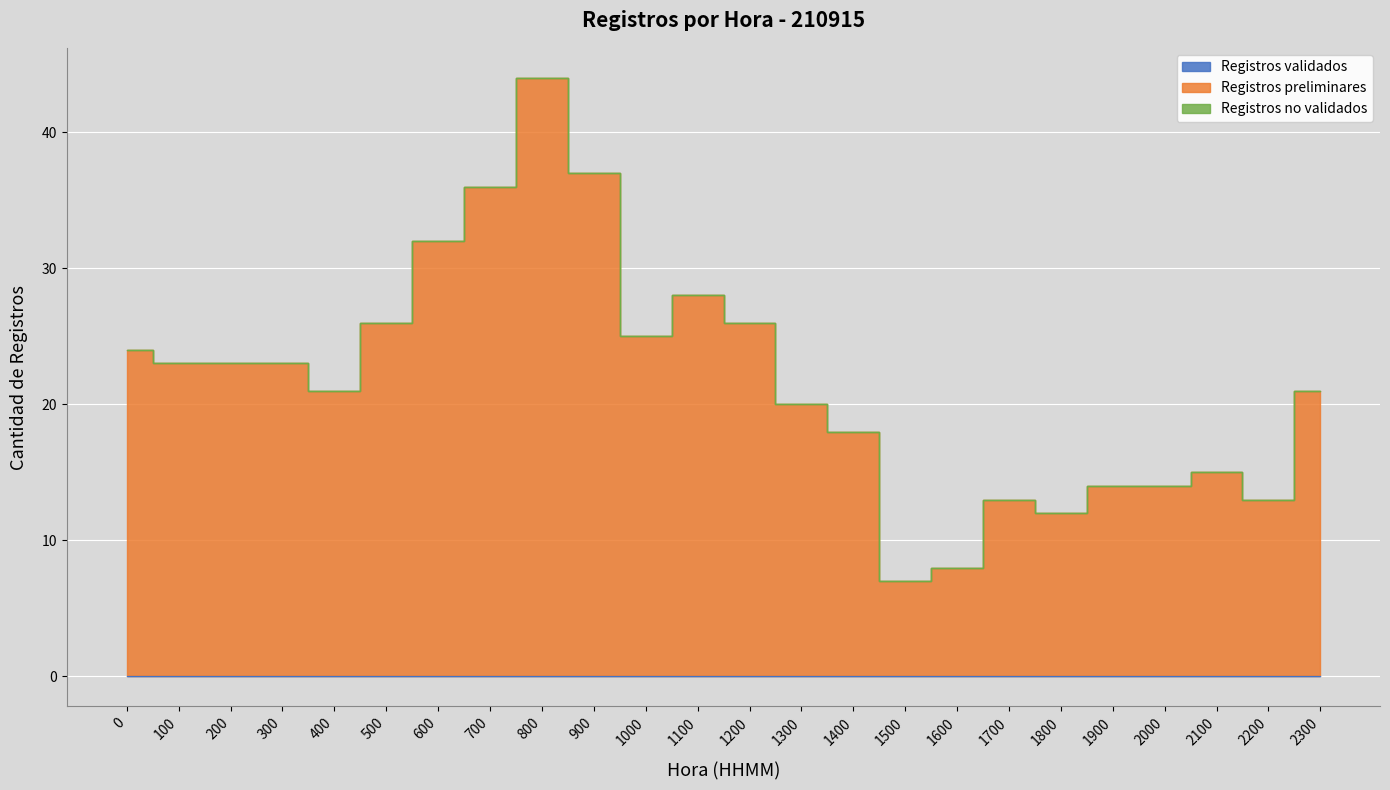

How many values in the Registros preliminares series exceed 23?

9